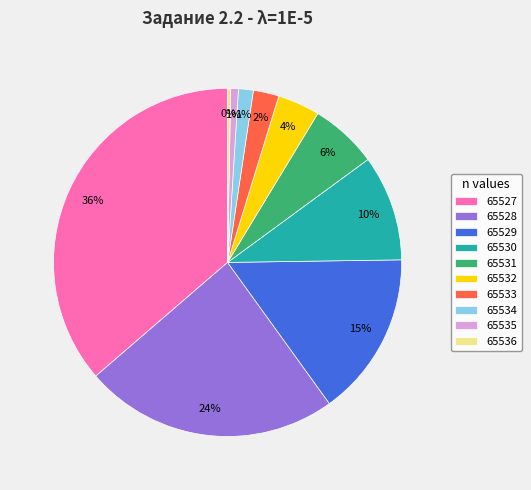

How many segments does this pie chart have?

10